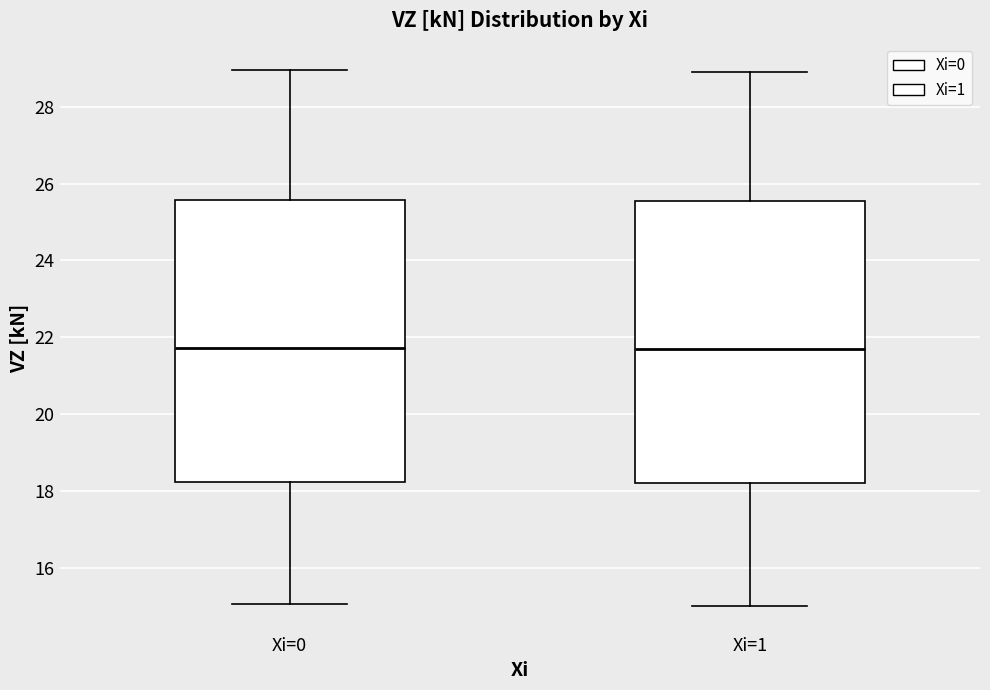

Reading left to right, read every box against the y-axis: the position of its median line, the range the box covers, and the ends of its whiskers. The values are not printed on the chart, so give them approximately, as read against the axis.

Xi=0: median 21.8, box 18.2 to 25.6, whiskers 15.0 to 29.0
Xi=1: median 21.6, box 18.2 to 25.6, whiskers 15.0 to 29.0